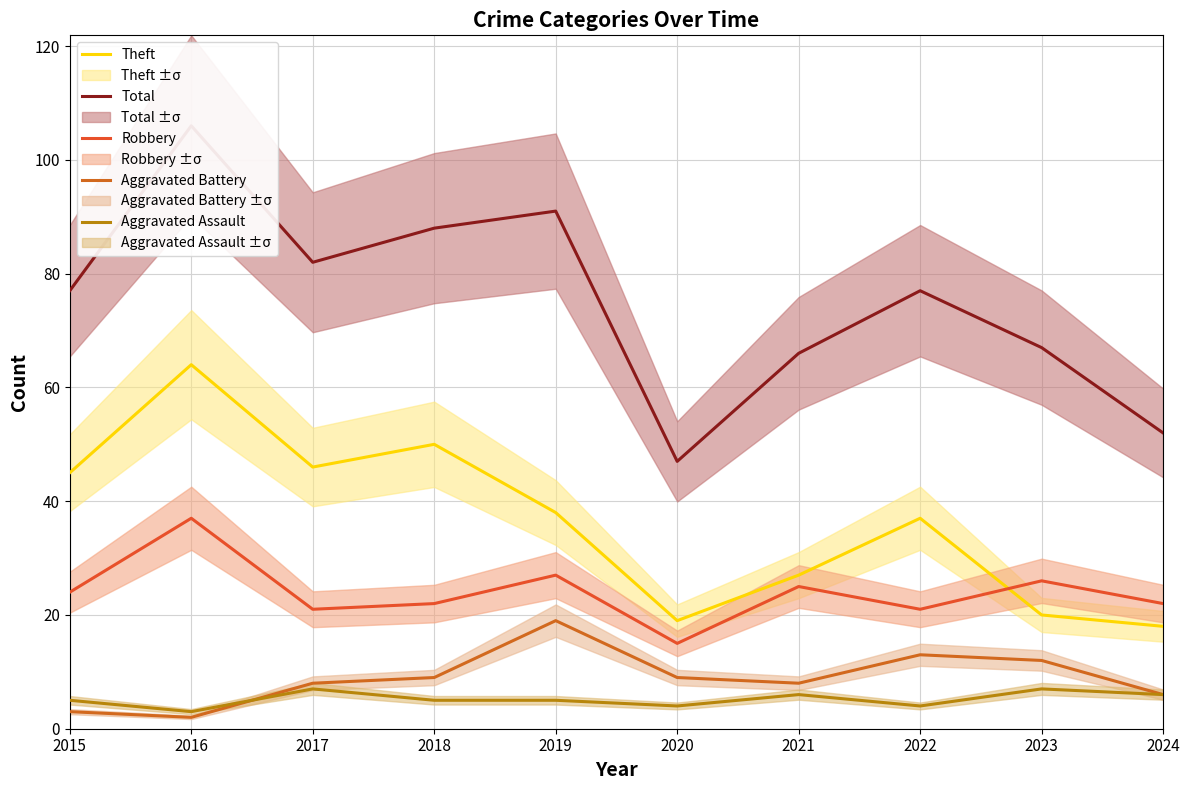

True or false: Total and Aggravated Assault cross at least once.

False